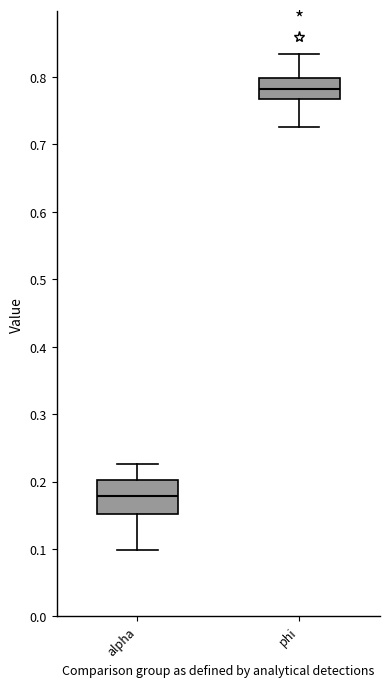

Reading left to right, transcribe this box plot: for each box, give where its median line is, the range the box spans, and where its two whiskers end, as read against the y-axis. The values are not printed on the chart, so give them approximately, as read against the axis.

alpha: median 0.18, box 0.15 to 0.20, whiskers 0.10 to 0.23
phi: median 0.78, box 0.77 to 0.80, whiskers 0.73 to 0.83